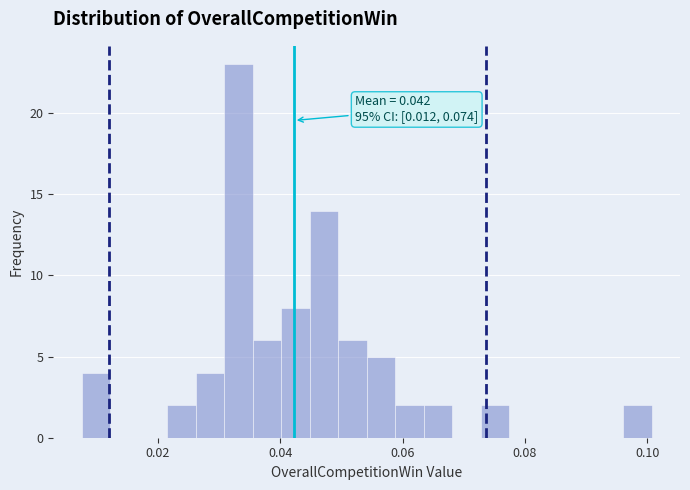

Around what value on the x-axis is the tallest bar? Give the approximate position of its centre, as read against the axis.

0.034